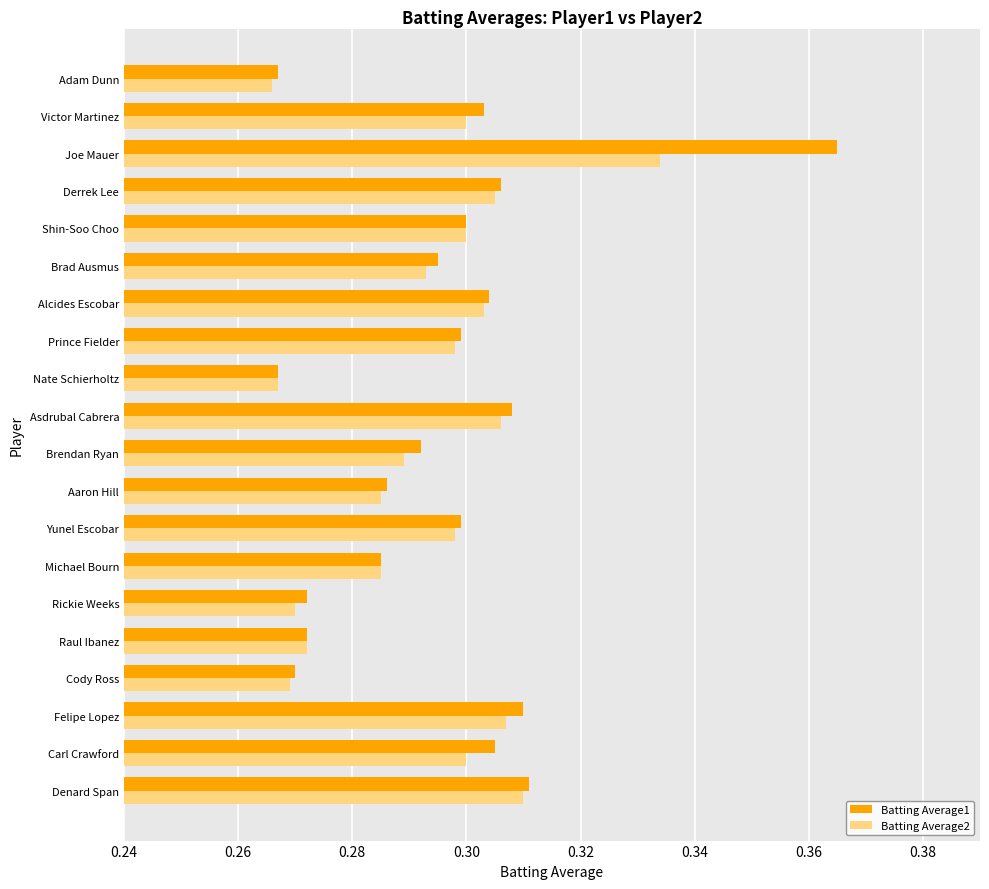

Which series has the widest spread of values?

Batting Average1